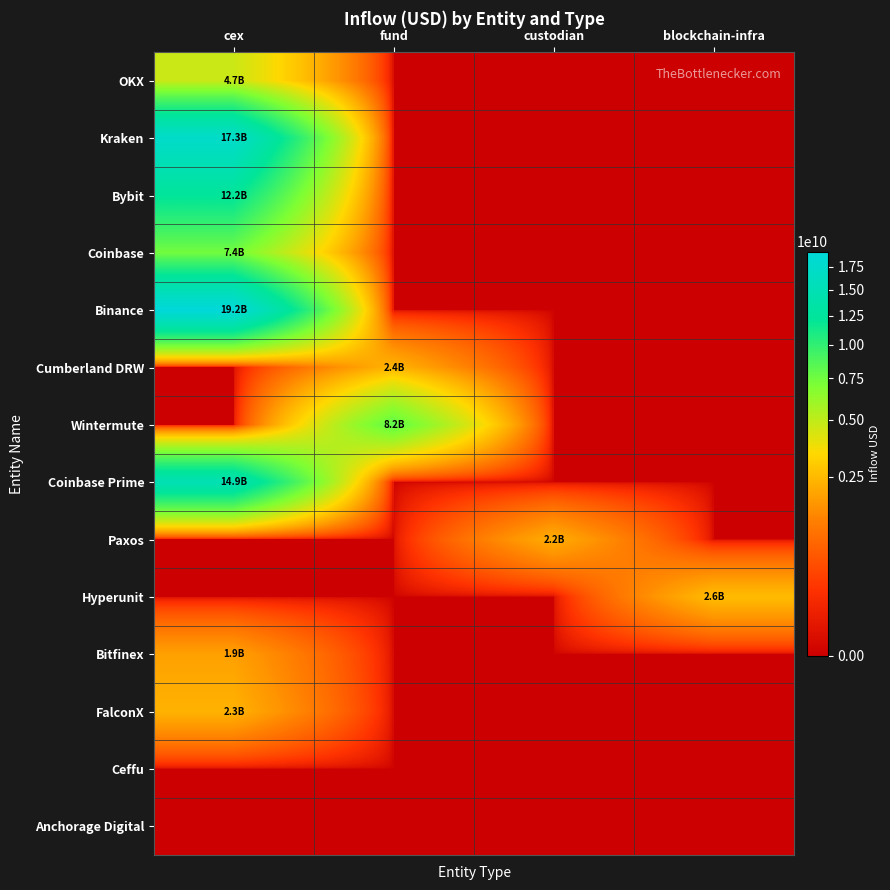

Reading right to left, what are all the values shown in this chart?

OKX: blockchain-infra=0.0	custodian=0.0	fund=0.0	cex=4705510520.1
Kraken: blockchain-infra=0.0	custodian=0.0	fund=0.0	cex=17320074580.0
Bybit: blockchain-infra=0.0	custodian=0.0	fund=0.0	cex=12236316057.9
Coinbase: blockchain-infra=0.0	custodian=0.0	fund=0.0	cex=7417832727.4
Binance: blockchain-infra=0.0	custodian=0.0	fund=0.0	cex=19223475769.8
Cumberland DRW: blockchain-infra=0.0	custodian=0.0	fund=2357963233.3	cex=0.0
Wintermute: blockchain-infra=0.0	custodian=0.0	fund=8163350825.1	cex=0.0
Coinbase Prime: blockchain-infra=0.0	custodian=0.0	fund=0.0	cex=14894591110.9
Paxos: blockchain-infra=0.0	custodian=2197212352.0	fund=0.0	cex=0.0
Hyperunit: blockchain-infra=2578899502.3	custodian=0.0	fund=0.0	cex=0.0
Bitfinex: blockchain-infra=0.0	custodian=0.0	fund=0.0	cex=1902746842.8
FalconX: blockchain-infra=0.0	custodian=0.0	fund=0.0	cex=2310077960.3
Ceffu: blockchain-infra=0.0	custodian=0.0	fund=0.0	cex=0.0
Anchorage Digital: blockchain-infra=0.0	custodian=0.0	fund=0.0	cex=0.0